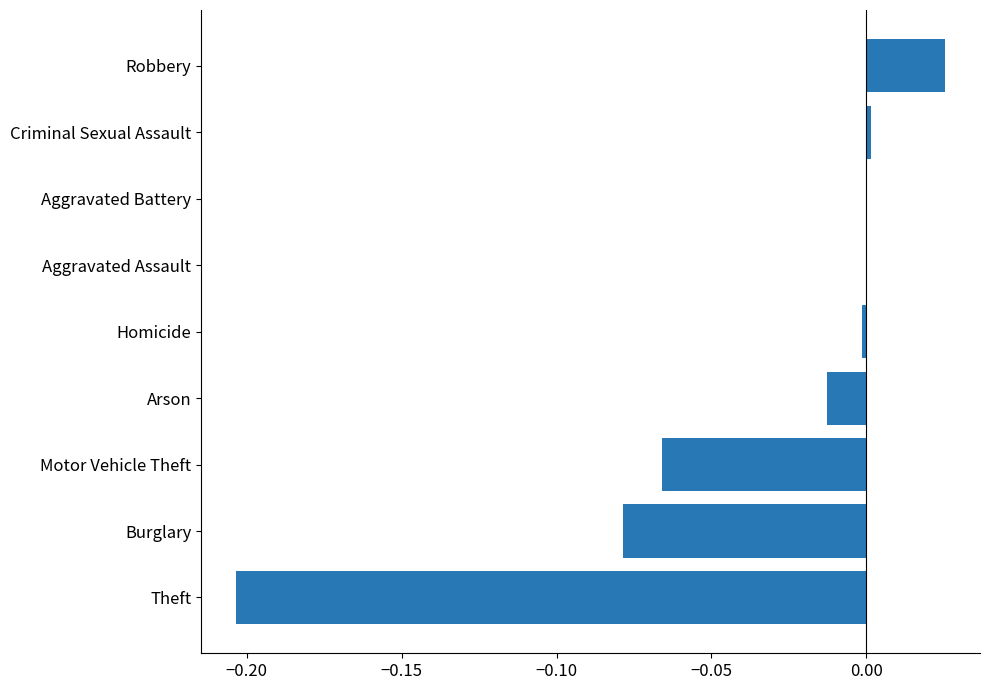

True or false: the data shows 0.0 at Aggravated Battery.

True